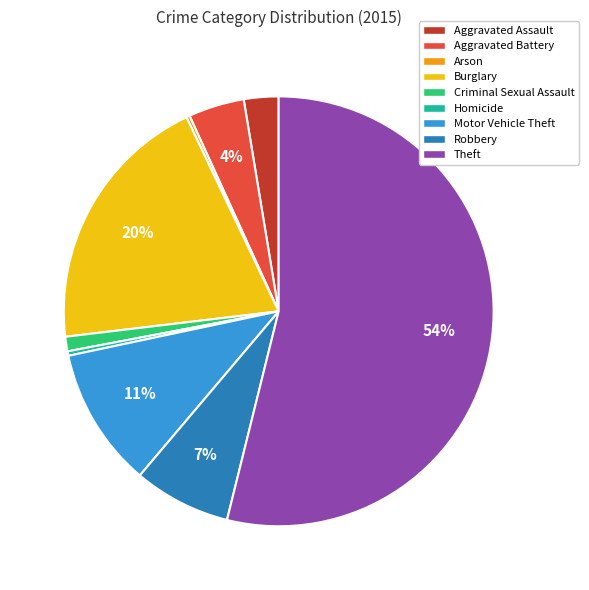

Do Robbery and Burglary together represent more than half of the pie?

No